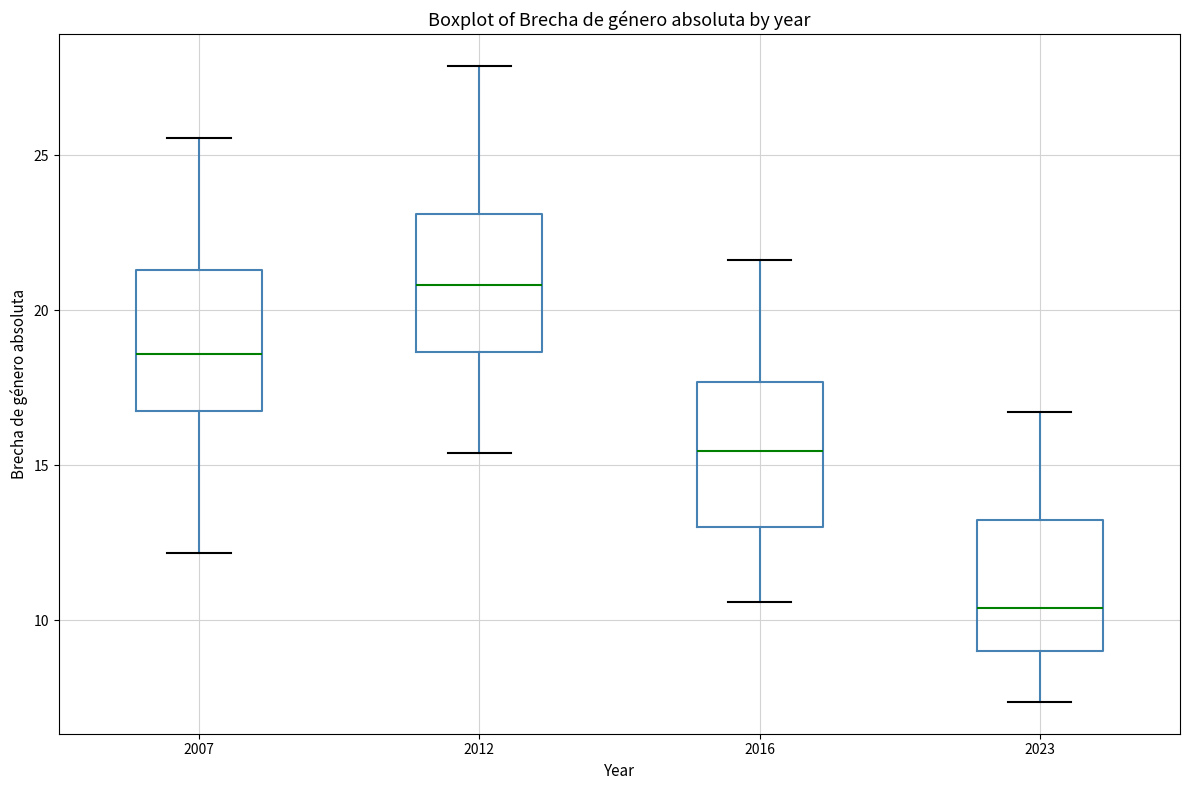

Reading left to right, transcribe this box plot: for each box, give where its median line is, the range the box spans, and where its two whiskers end, as read against the y-axis. The values are not printed on the chart, so give them approximately, as read against the axis.

2007: median 18.5, box 16.5 to 21.5, whiskers 12.0 to 25.5
2012: median 21.0, box 18.5 to 23.0, whiskers 15.5 to 28.0
2016: median 15.5, box 13.0 to 17.5, whiskers 10.5 to 21.5
2023: median 10.5, box 9.0 to 13.0, whiskers 7.5 to 16.5